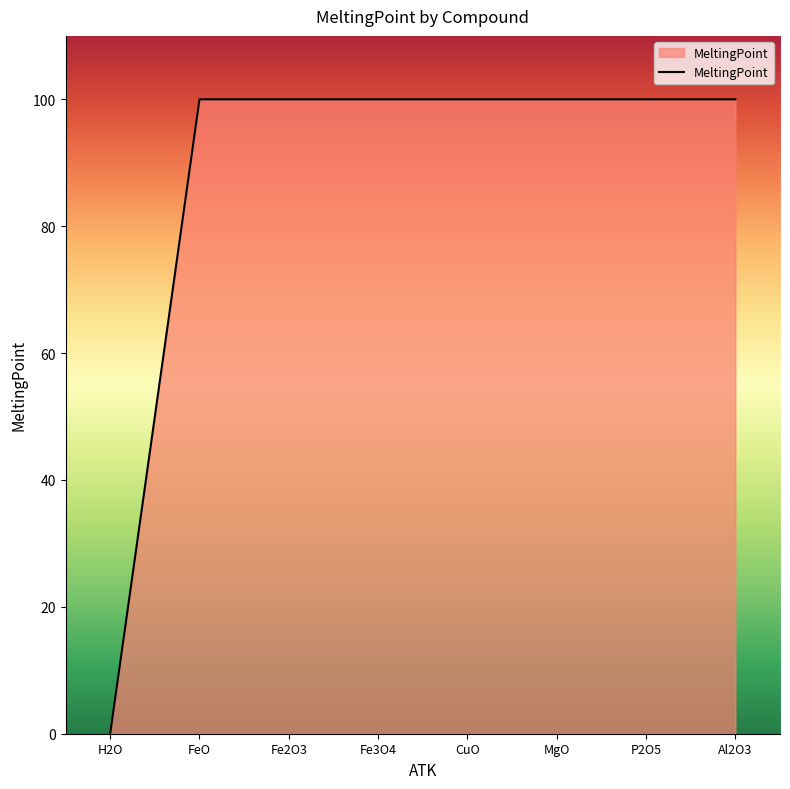

Which category has the lowest value across all series?

H2O